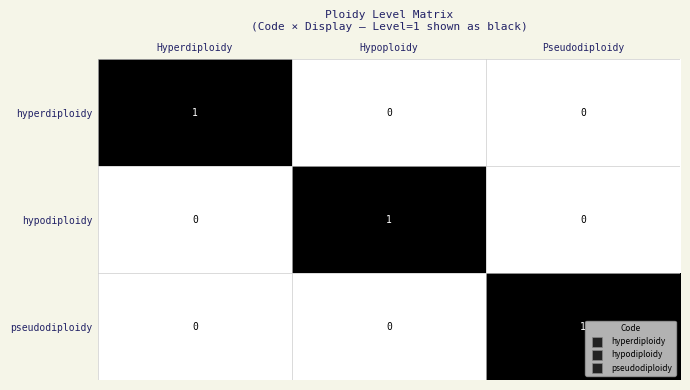

Reading left to right, extract all data points from this chart.

hyperdiploidy: 1	0	0
hypodiploidy: 0	1	0
pseudodiploidy: 0	0	1